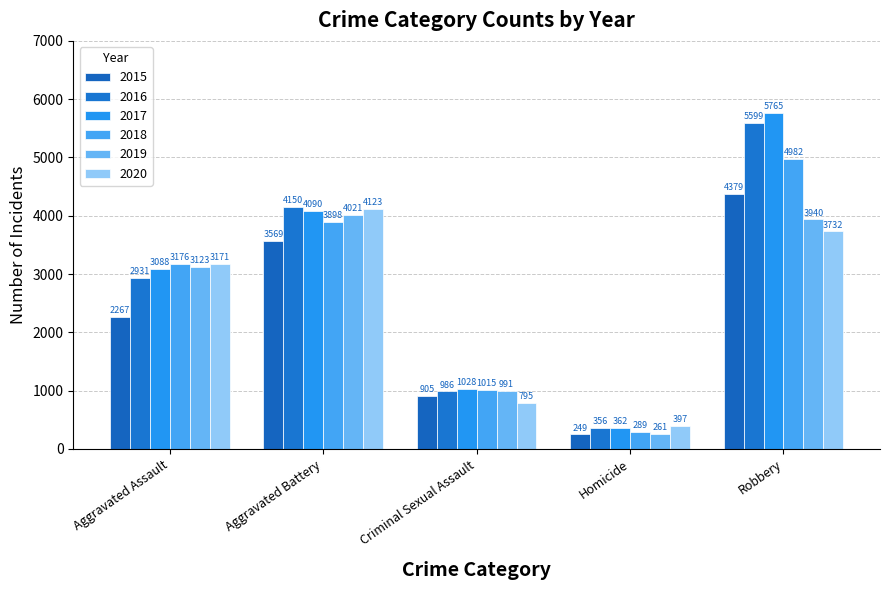

What is the approximate value of 2019 at Aggravated Assault?

3123